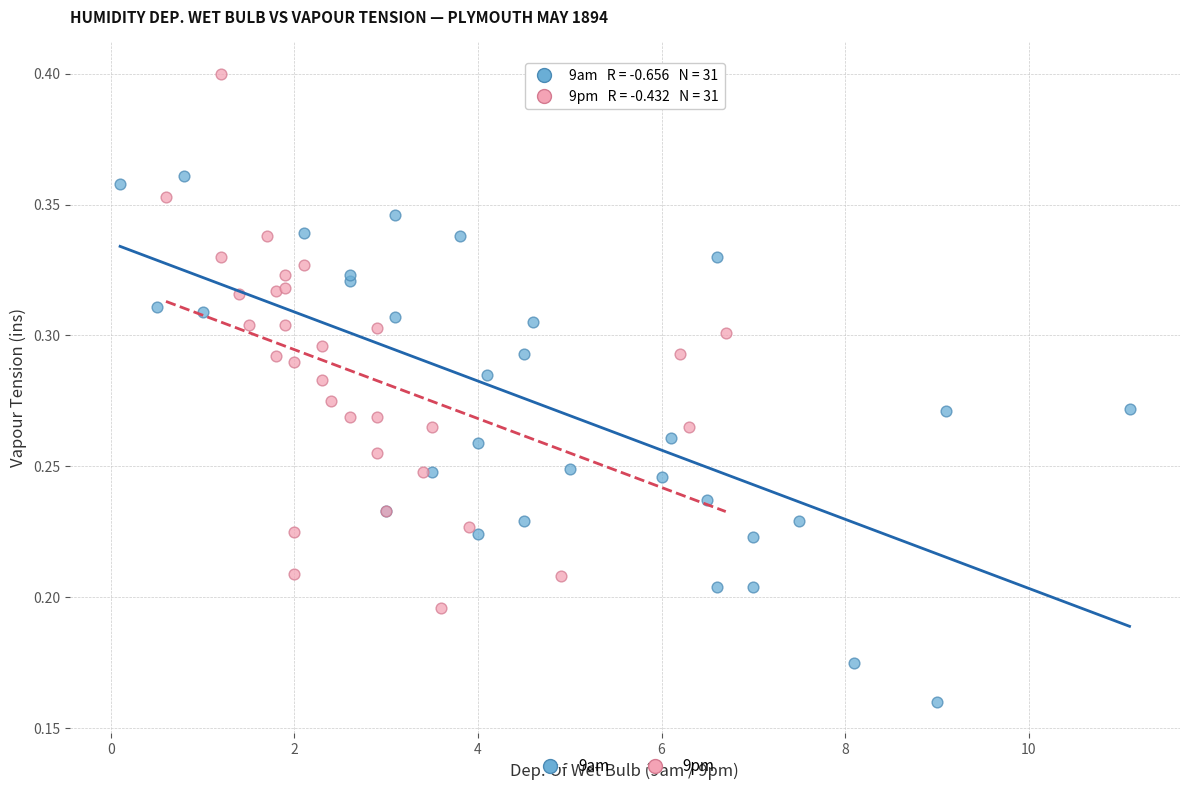

Which series contains the highest Y value?

9pm